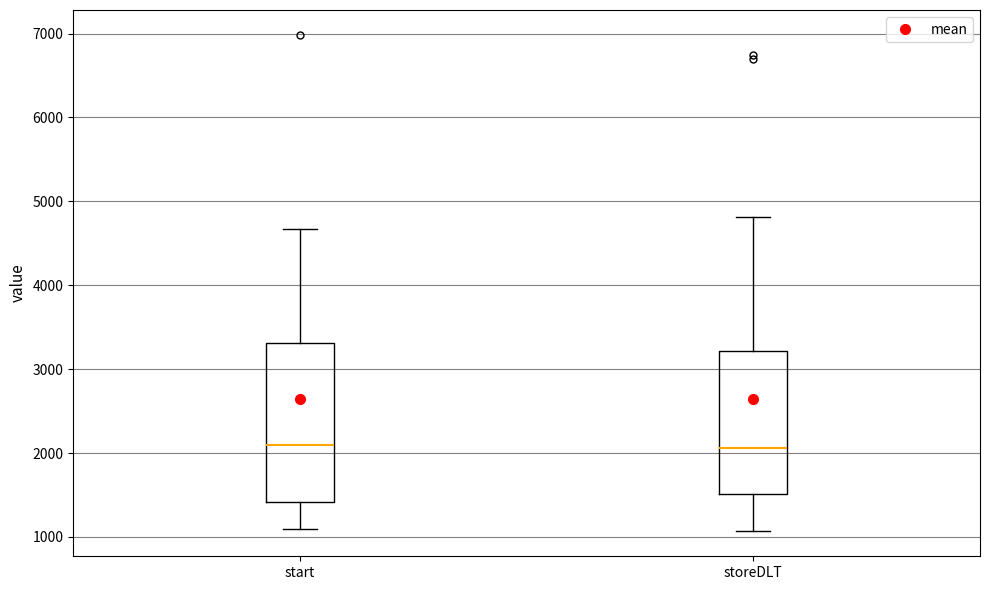

Comparing the boxes themselves (not the whiskers), which one is the tallest?

start